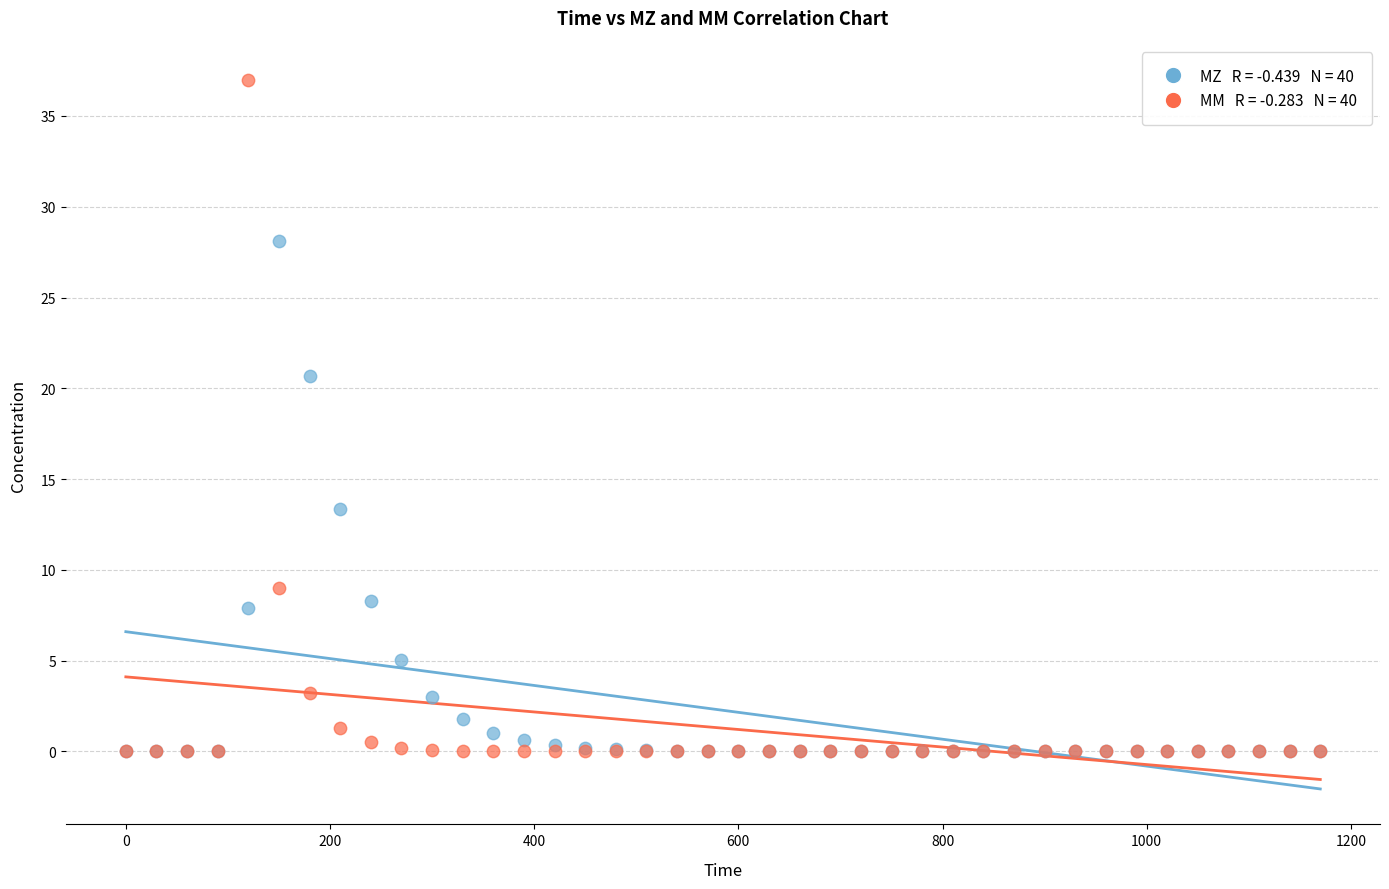

Across all series, what Y value is closest to 18?

20.7